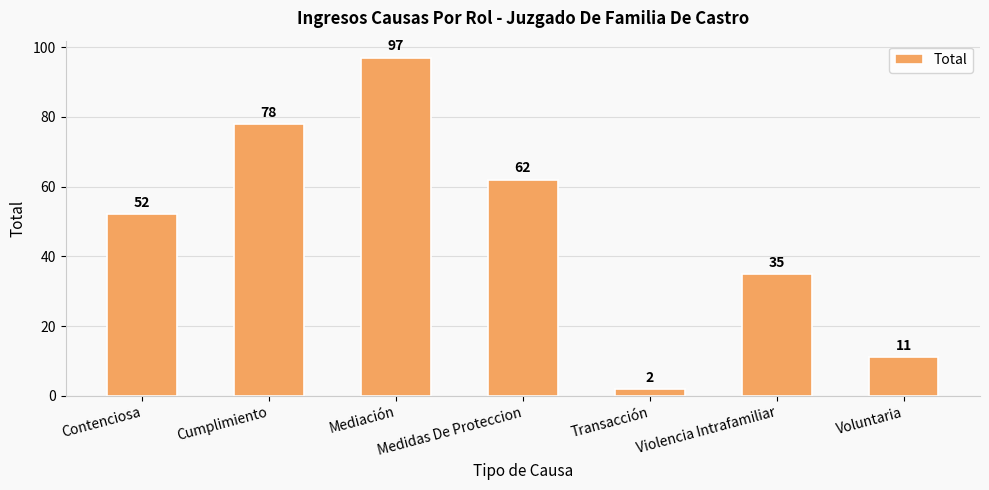

What is the approximate value at Medidas De Proteccion, to the nearest 5?

60